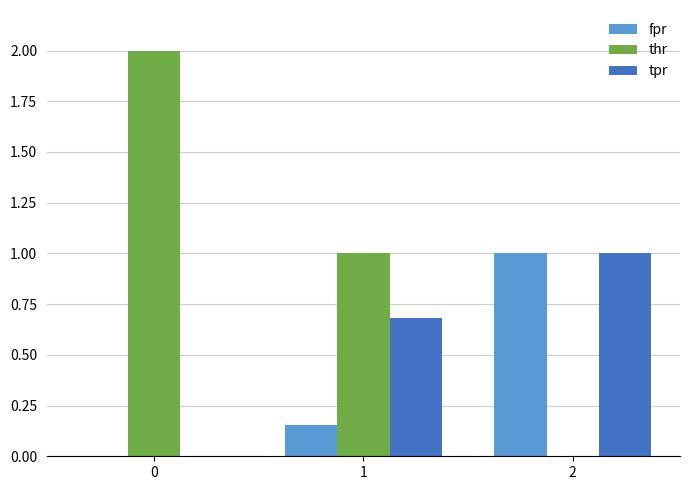

Between 0 and 1, which series saw the biggest shift?

thr